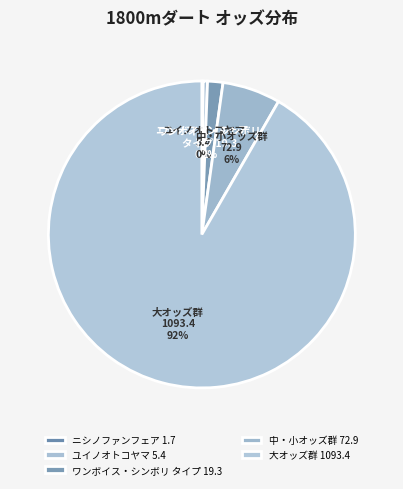

Combined, do ワンボイス・シンボリ タイプ 19.3 and ユイノオトコヤマ 5.4 account for over 50%?

No